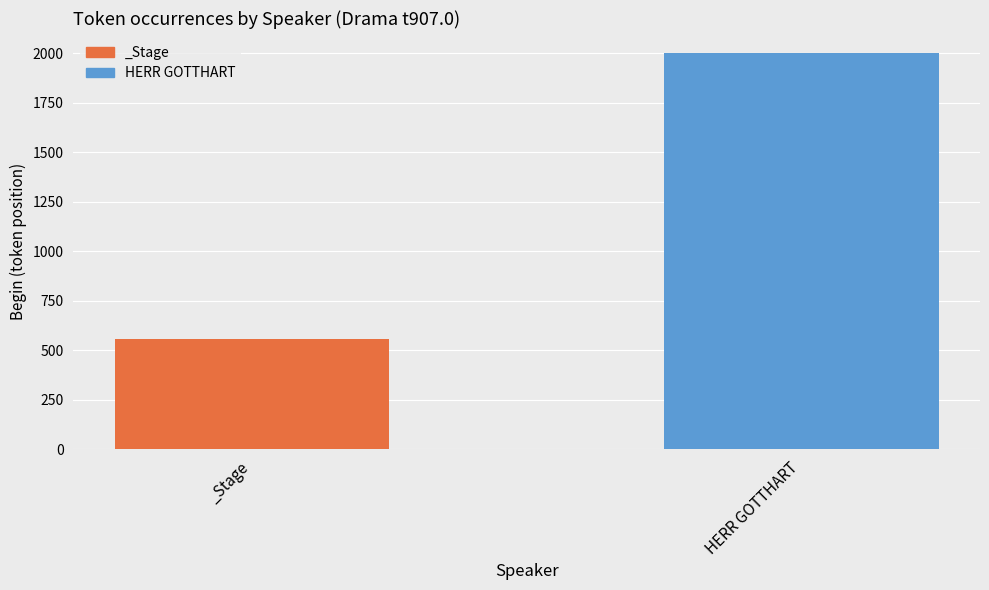

Which category has the highest value across all series?

HERR GOTTHART